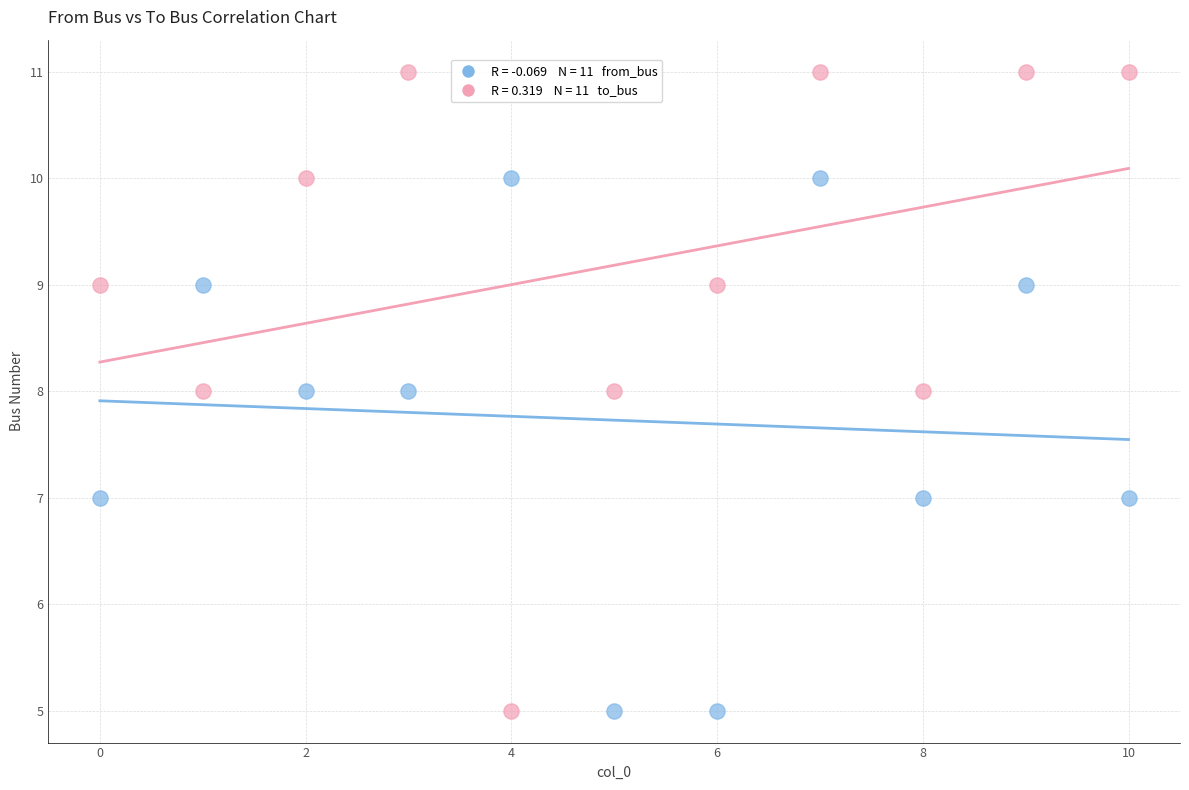

Across all data points, what is the range of Y values (max minus min)?

6